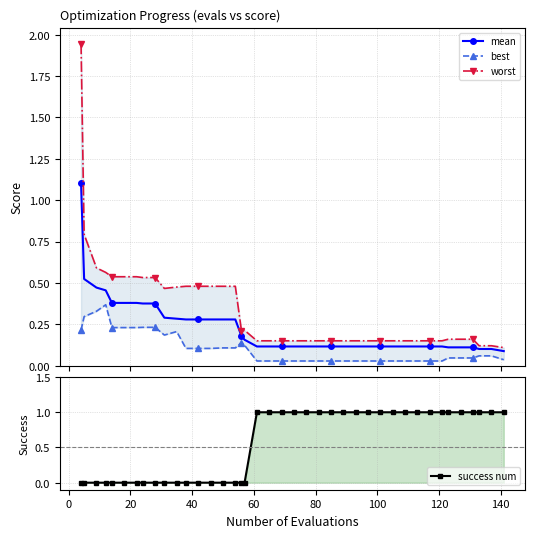

What are all the series names shown in the legend?

mean, best, worst, success num